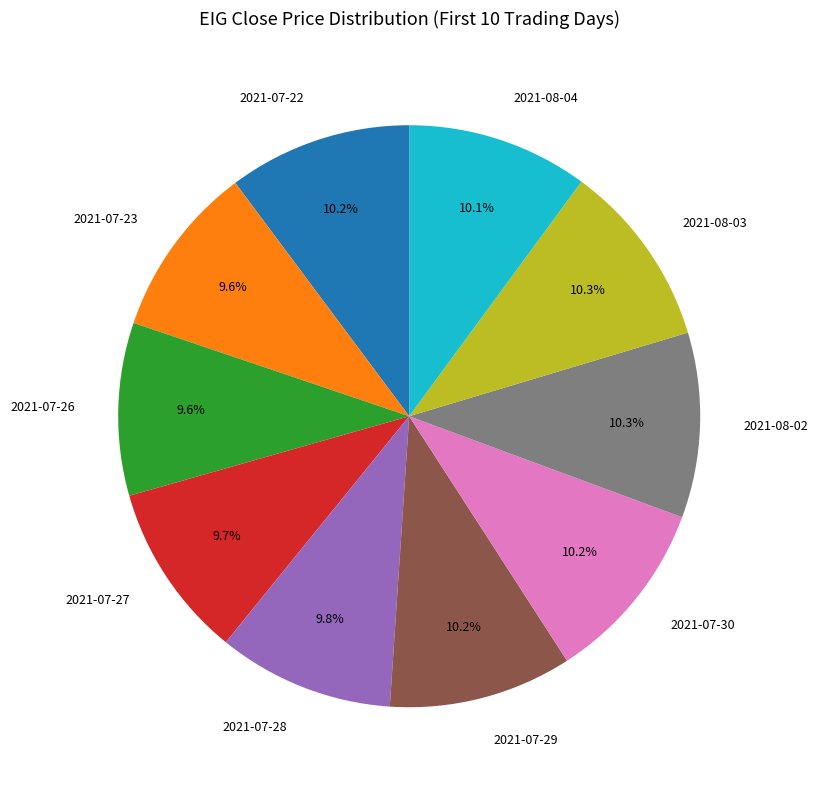

True or false: 2021-07-23 accounts for 20% of the total.

False